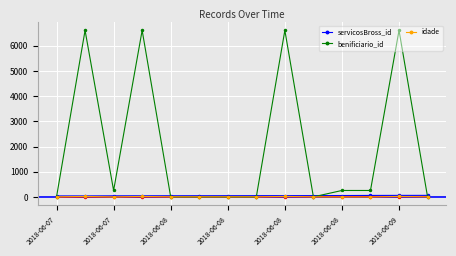

What are all the series names shown in the legend?

servicosBross_id, benificiario_id, idade